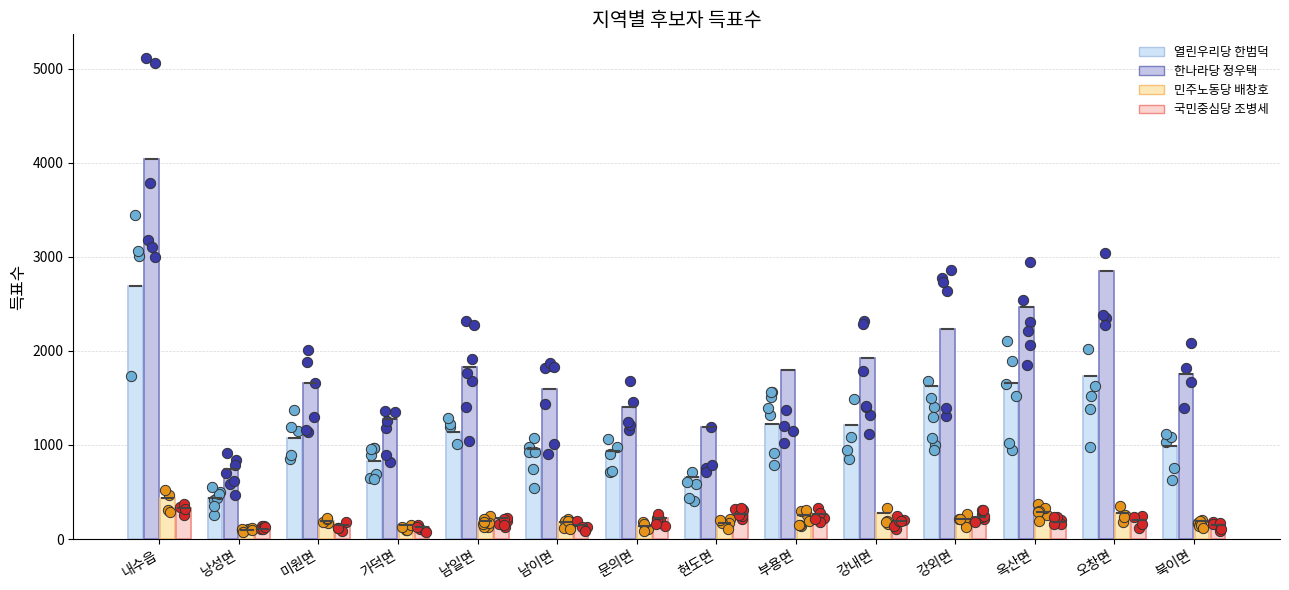

Which series has the largest Y range (max minus min)?

한나라당 정우택